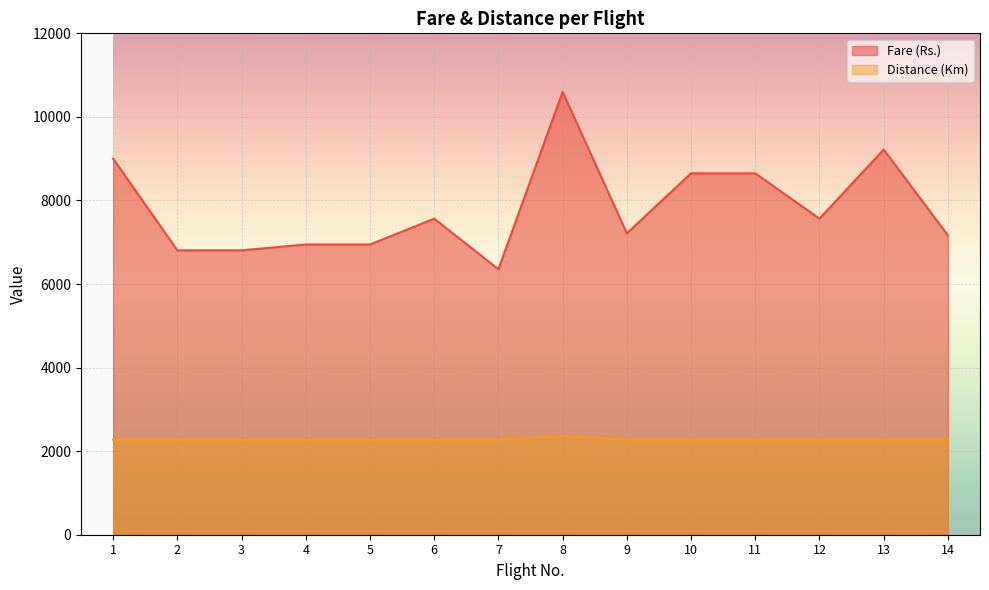

Read the Distance (Km) value at 9, to the nearest 5.

2275